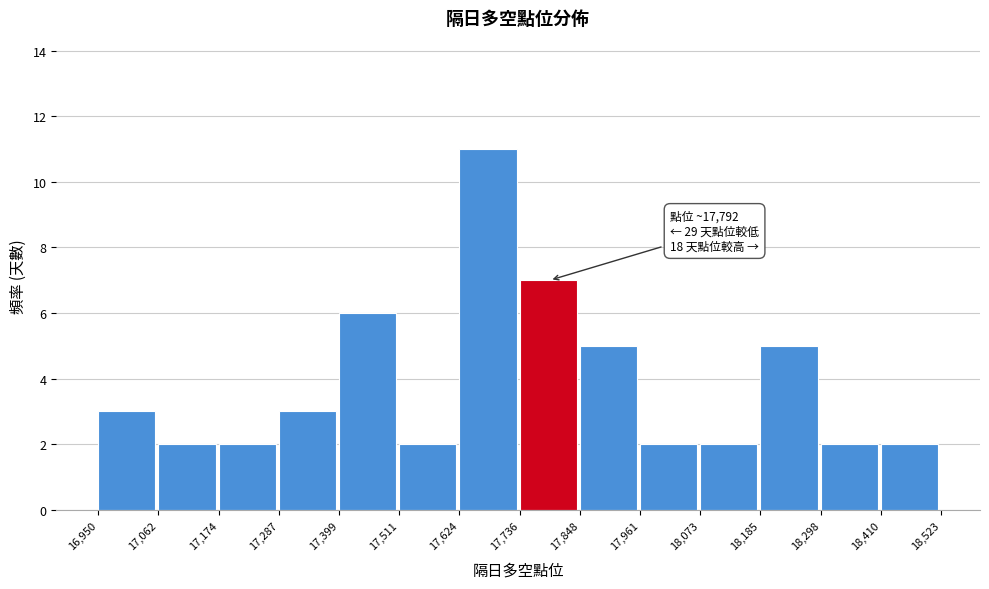

Which range on the x-axis has the tallest bar?

17,624 to 17,736